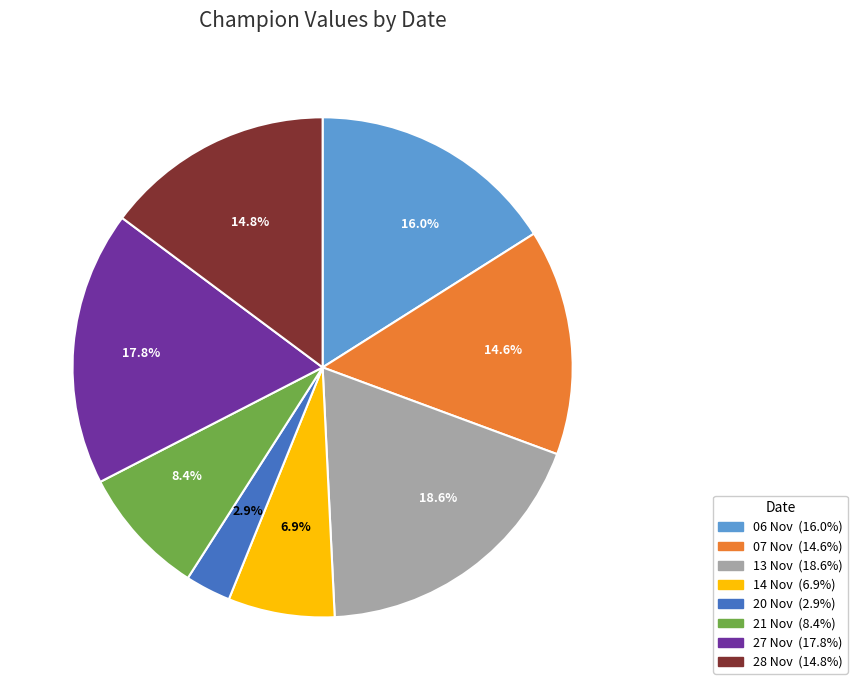

Count the number of slices in the pie.

8